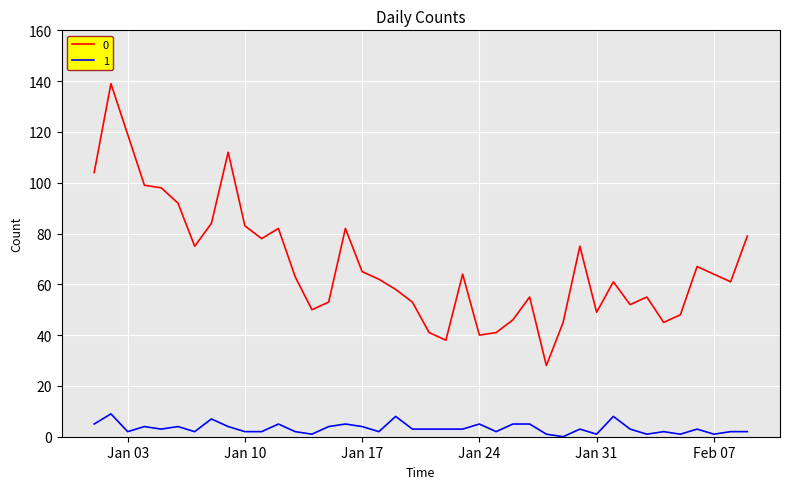

True or false: 1 and 0 intersect in this chart.

False